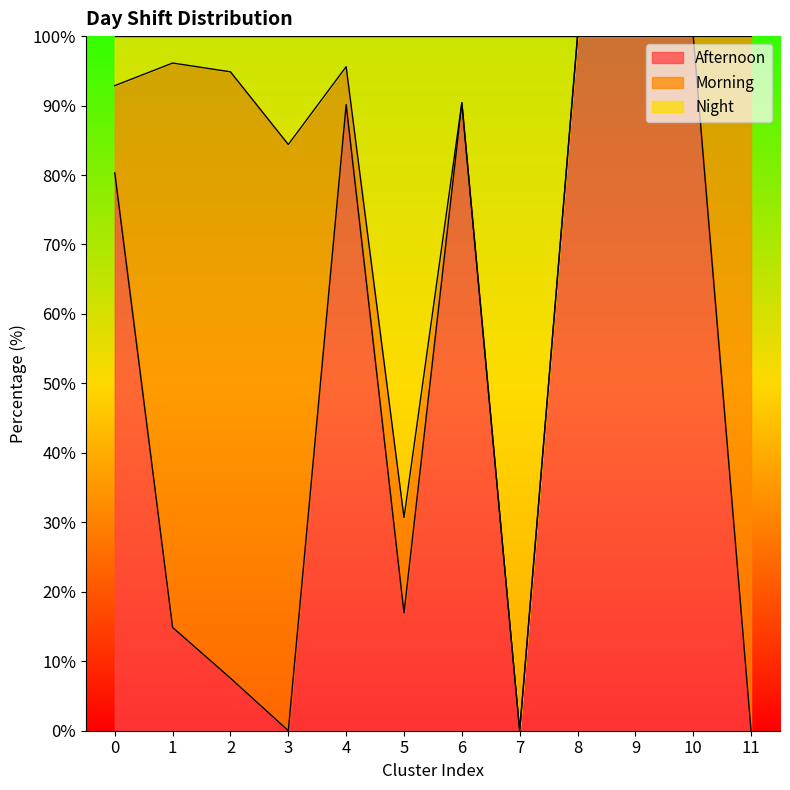

True or false: Afternoon has a value of 0.0 at 11.

True